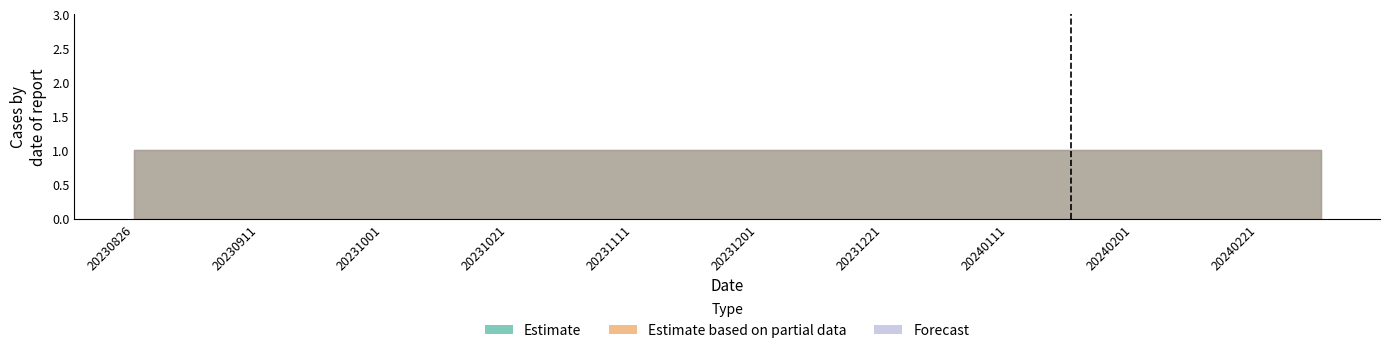

At how many categories does at least one series exceed 0?

20